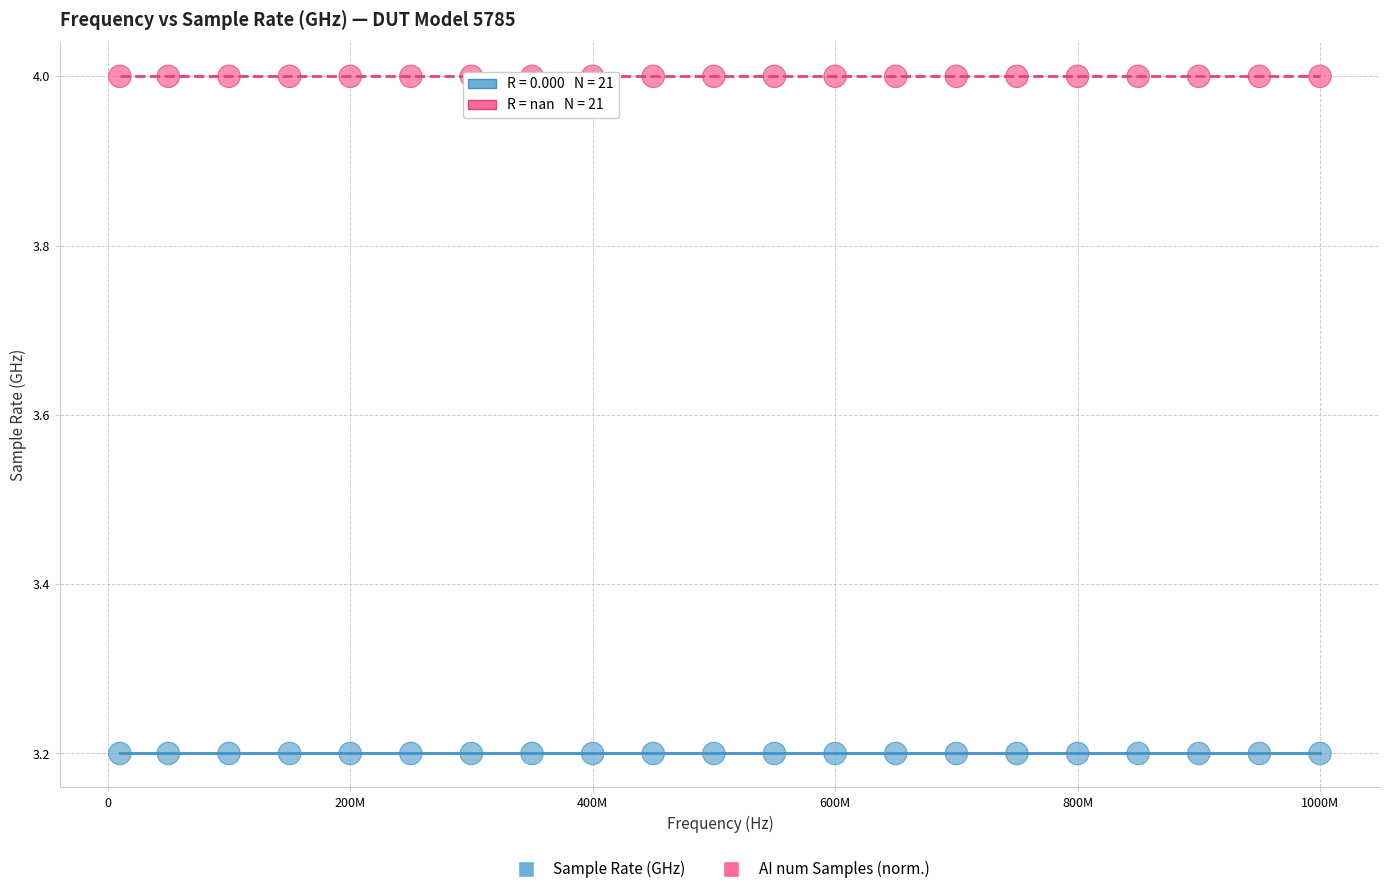

Which series contains the lowest Y value?

Sample Rate (GHz)